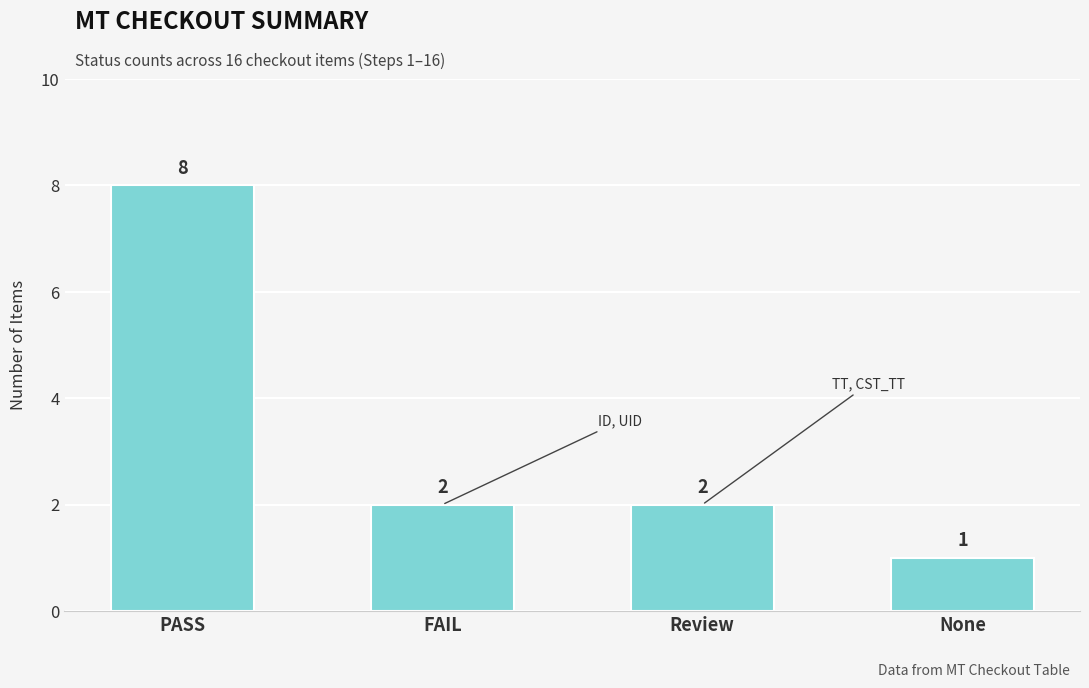

True or false: the data shows 0 at Review.

False